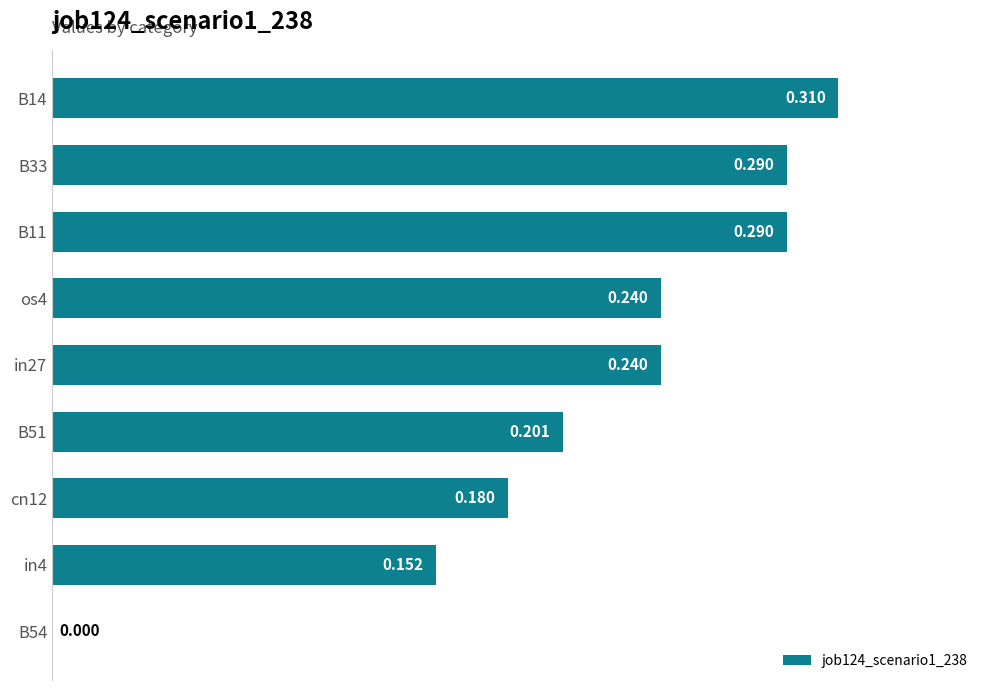

Are the bars horizontal?

Yes